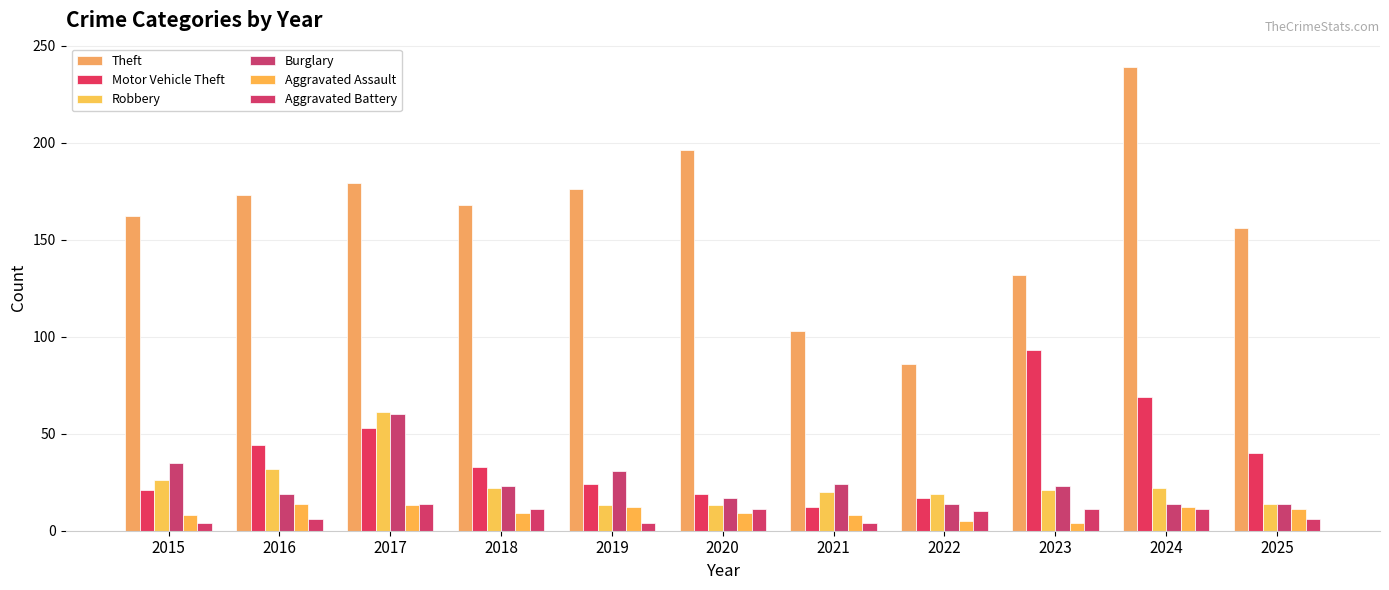

How many data points does each series have?

11